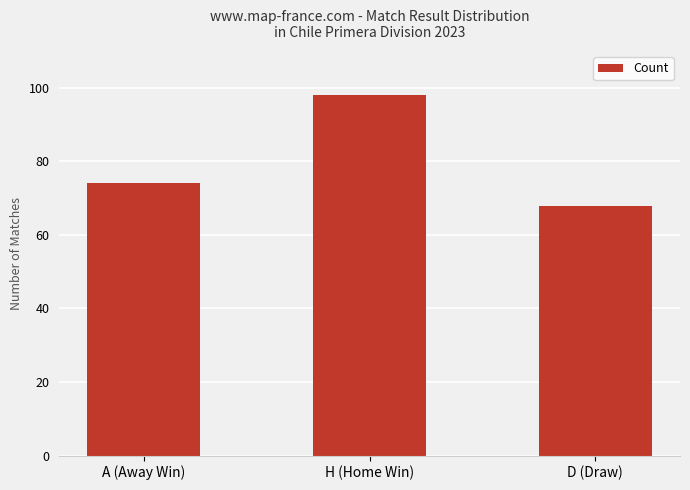

What is the approximate value at D (Draw), to the nearest 5?

70